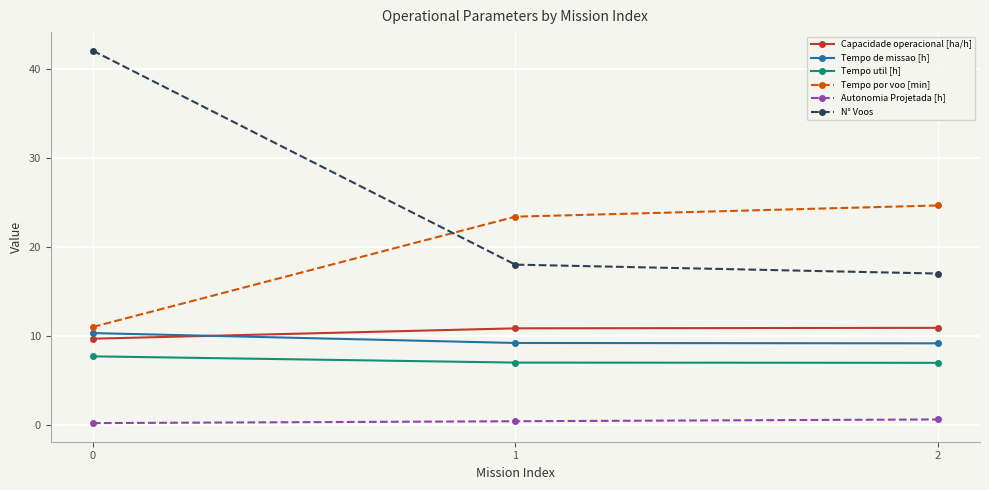

The value of Tempo util [h] at 2 is 12.3. True or false?

False